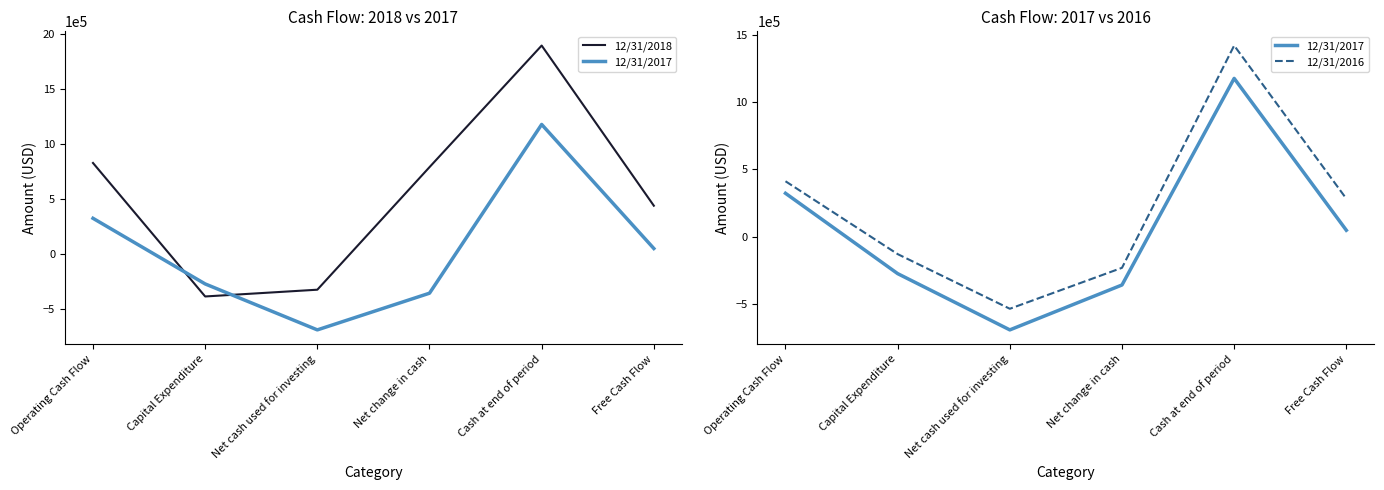

Which series has the largest range (max minus min)?

12/31/2018